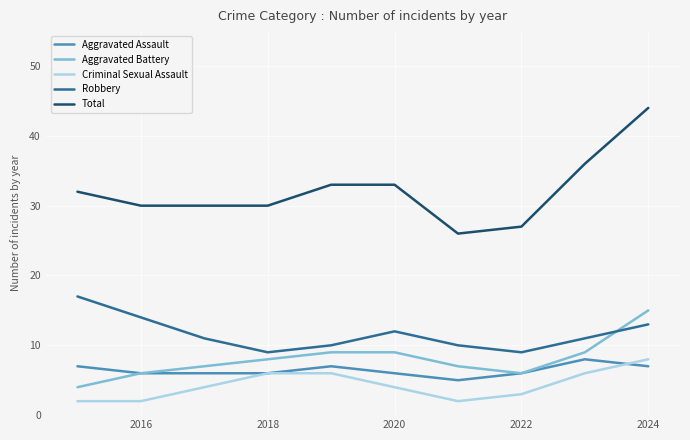

Which series has the largest total across all categories?

Total